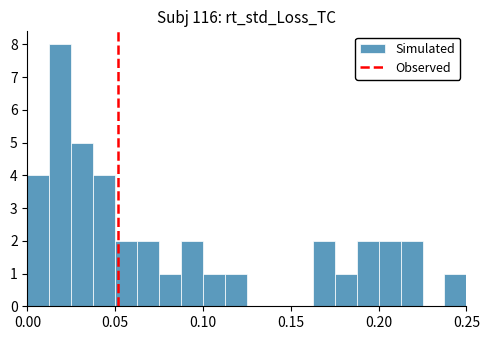

Around what value on the x-axis is the tallest bar? Give the approximate position of its centre, as read against the axis.

0.020